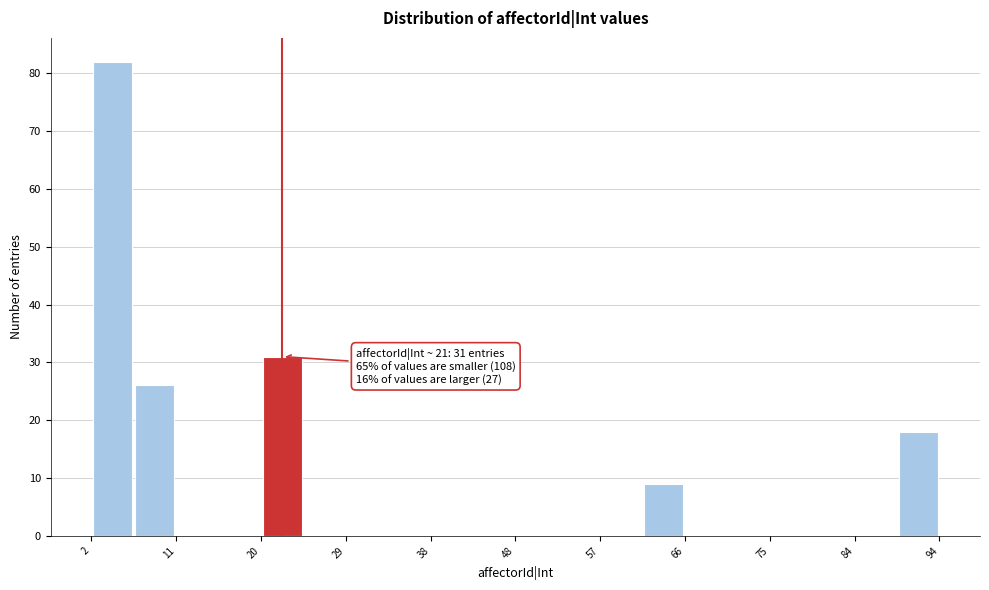

Over which range of the x-axis is the bar tallest?

2.0 to 6.6